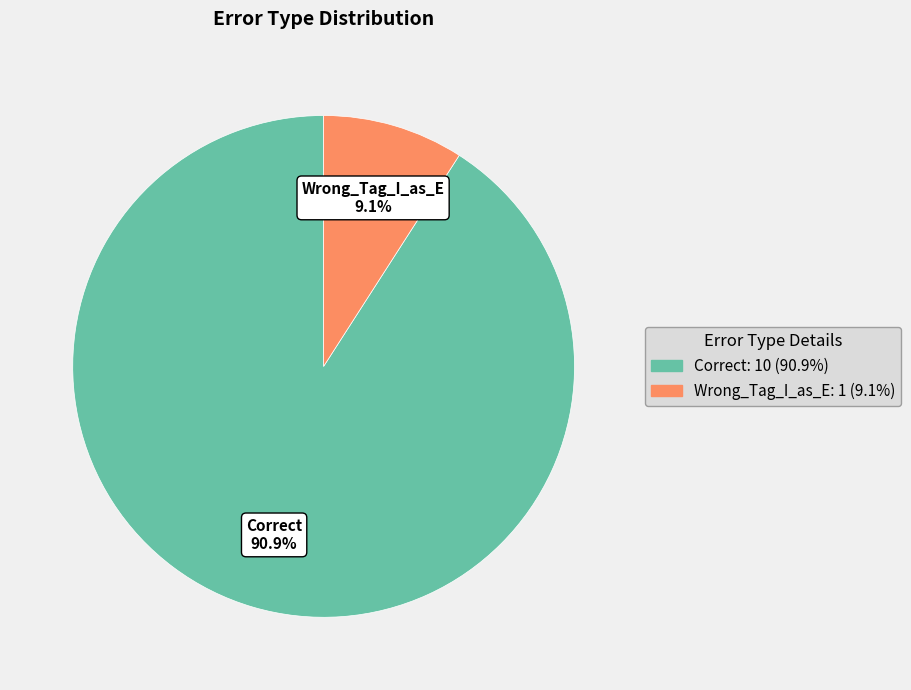

What portion of the pie excludes Correct?

9.1%